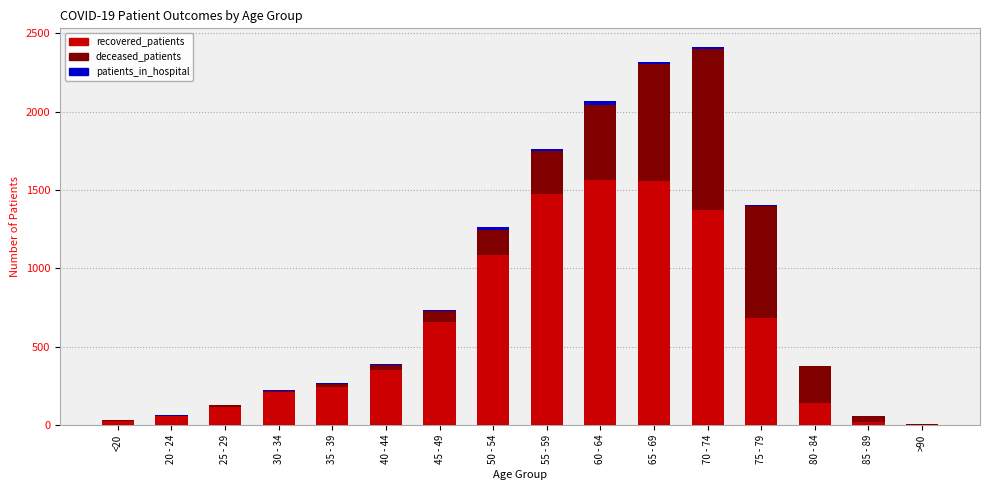

The value of recovered_patients at 60 - 64 is 2072. True or false?

False